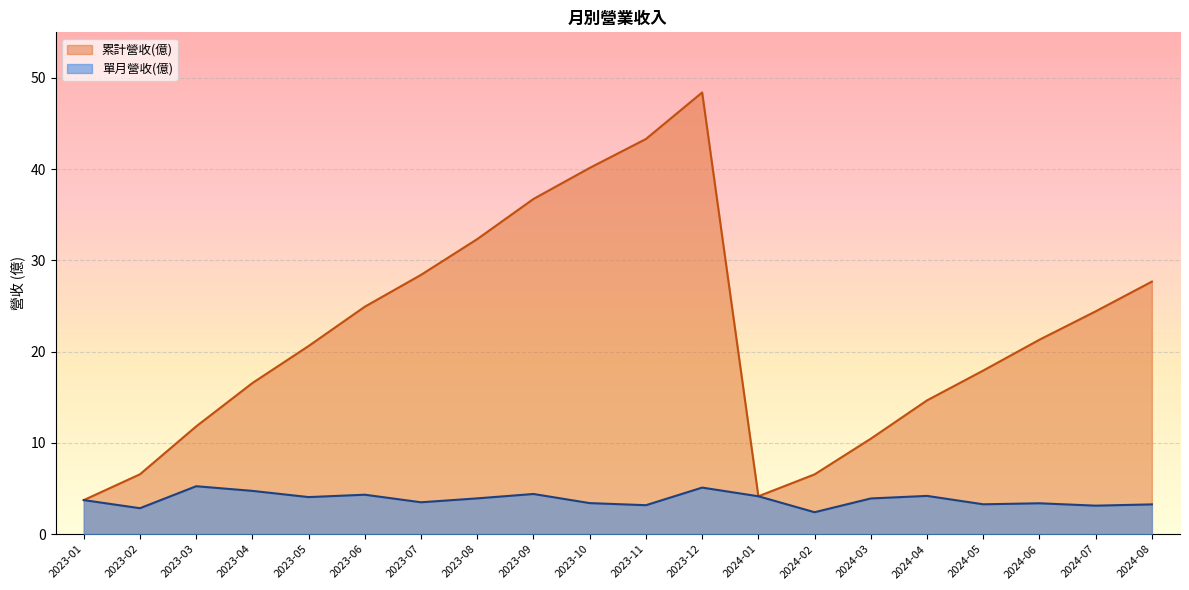

The 單月營收(億) series shows 6.6 at 2024-01. True or false?

False